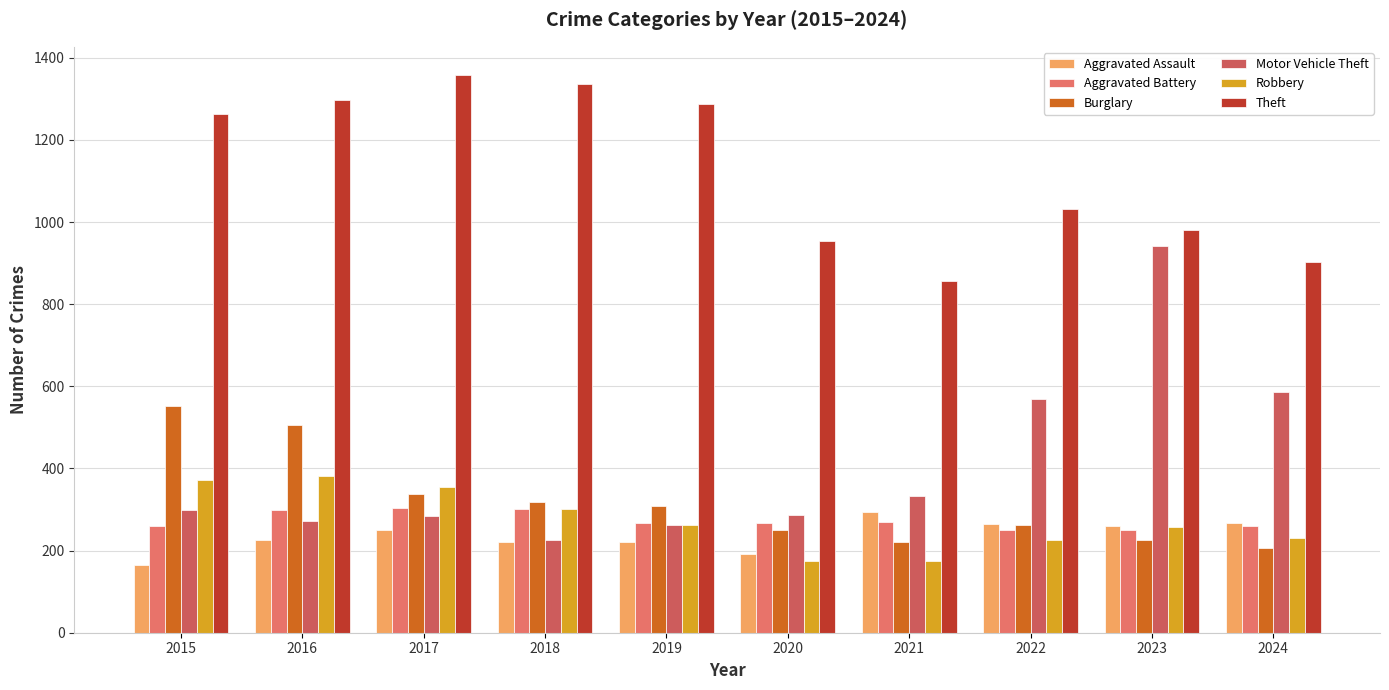

Which series has the widest spread of values?

Motor Vehicle Theft